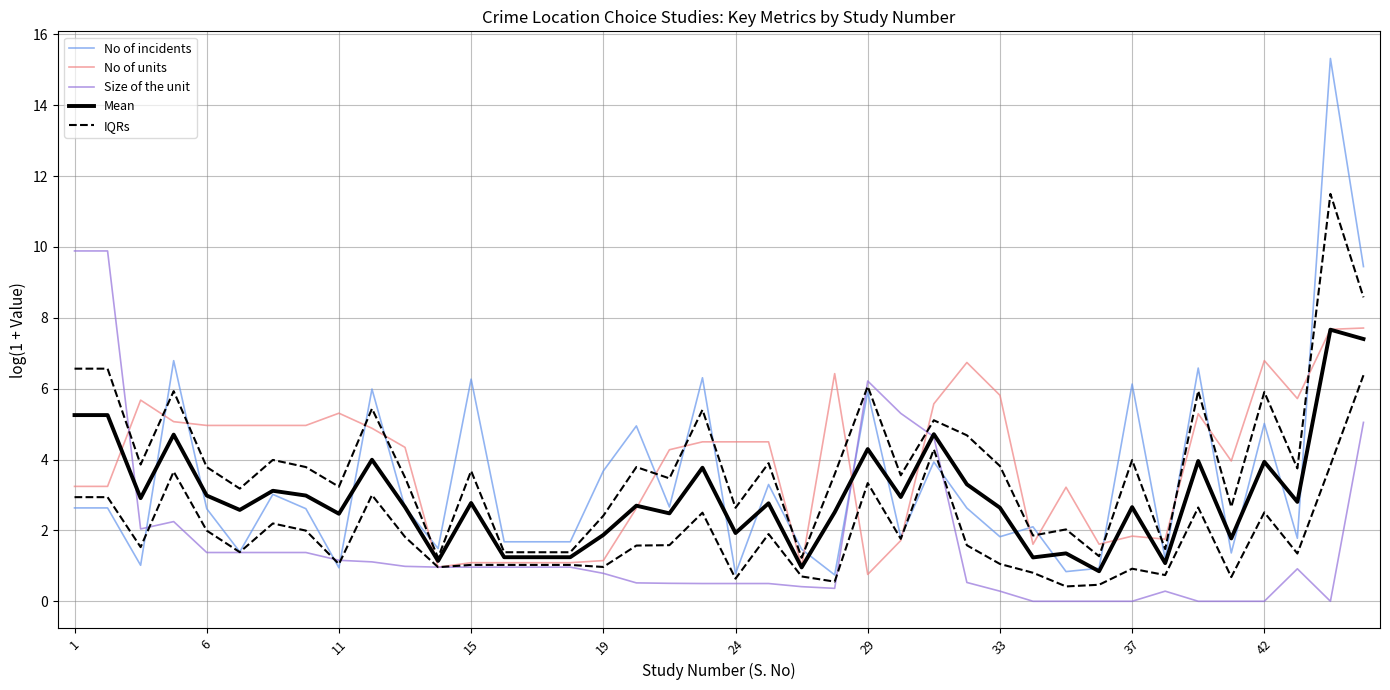

What are all the series names shown in the legend?

No of incidents, No of units, Size of the unit, Mean, IQRs